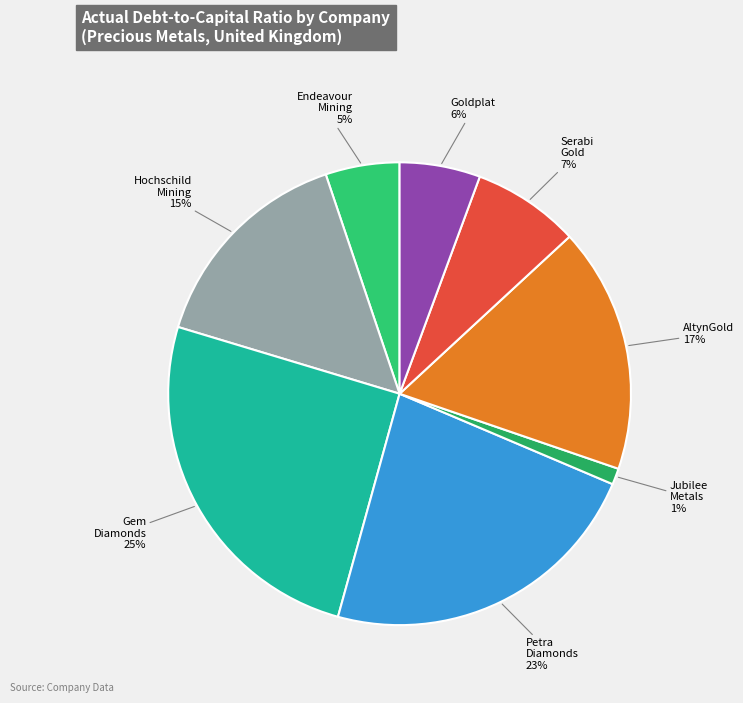

To the nearest percent, what portion does Endeavour Mining represent?

5%